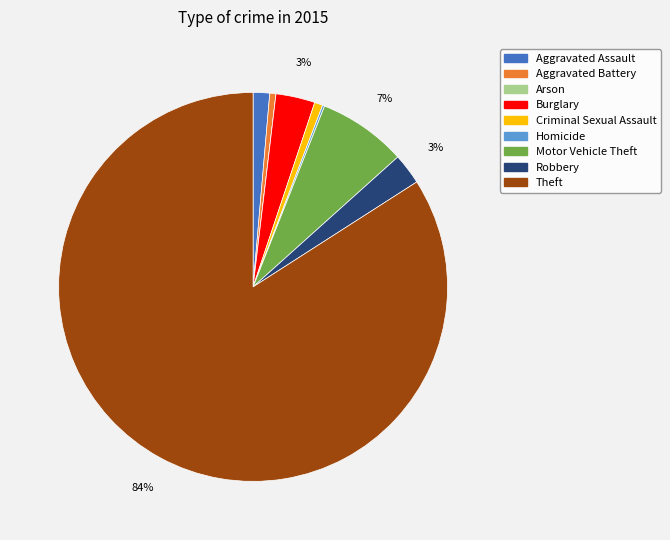

Do Theft and Aggravated Battery together represent more than half of the pie?

Yes